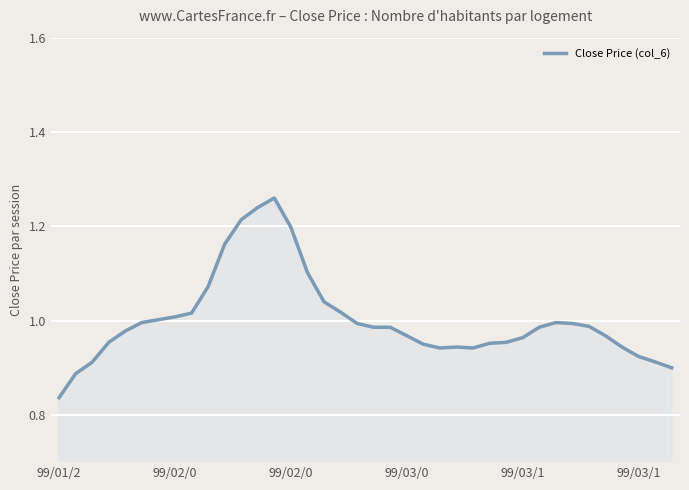

What is the difference between the maximum and minimum values?

0.4